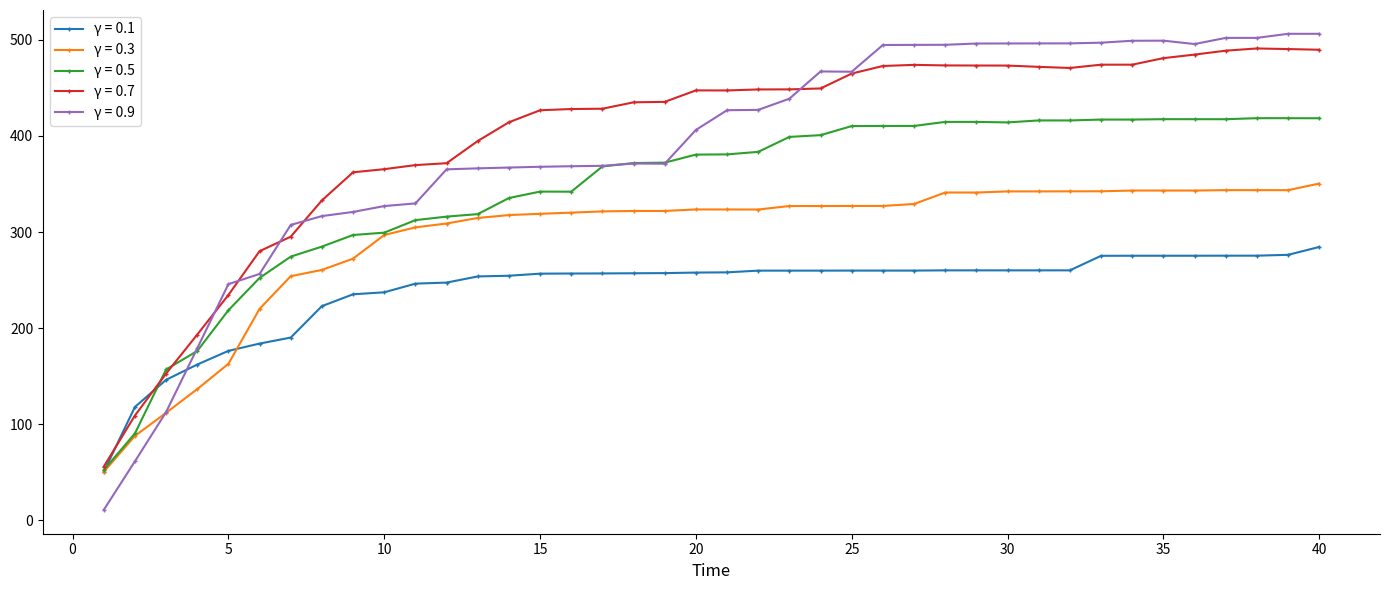

What is the highest value of the γ = 0.5 series?

418.4